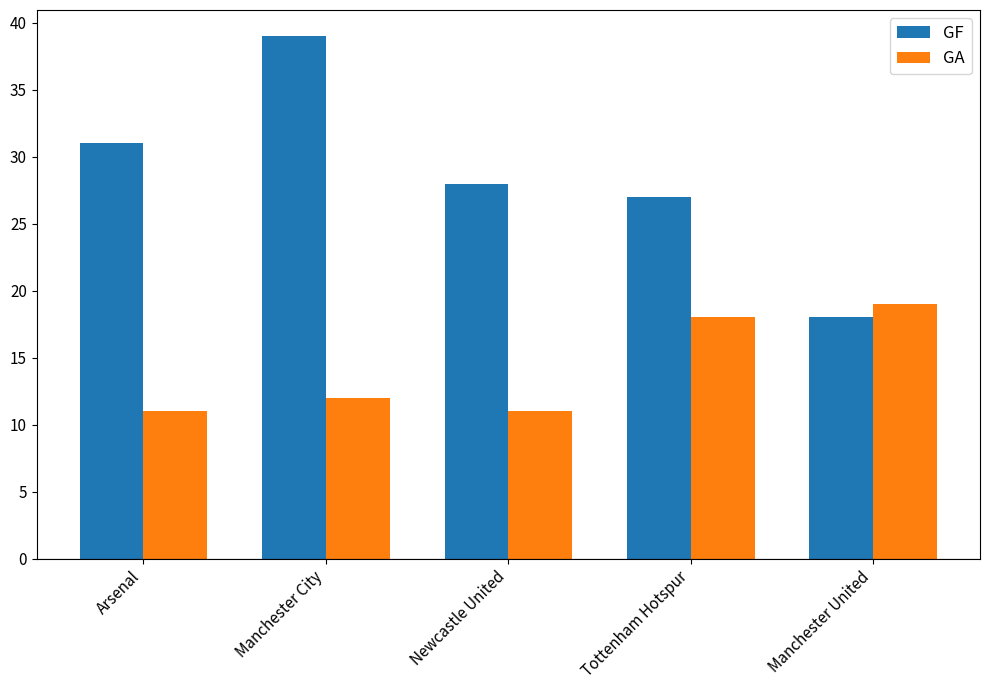

The value of GF at Arsenal is 31. True or false?

True